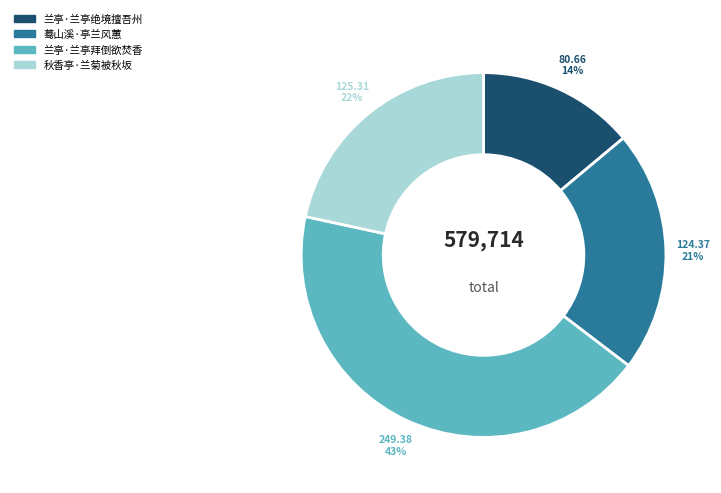

Is there a majority slice in this chart?

No